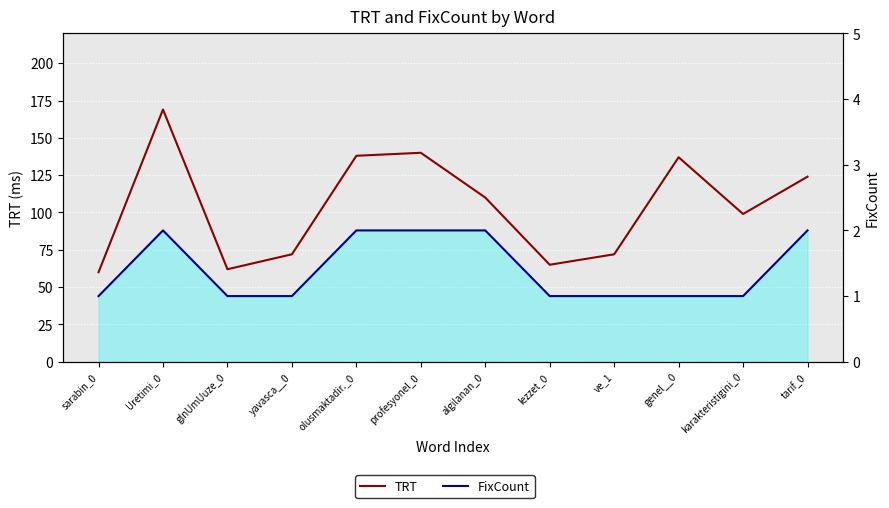

What is the lowest value of the TRT series?

60